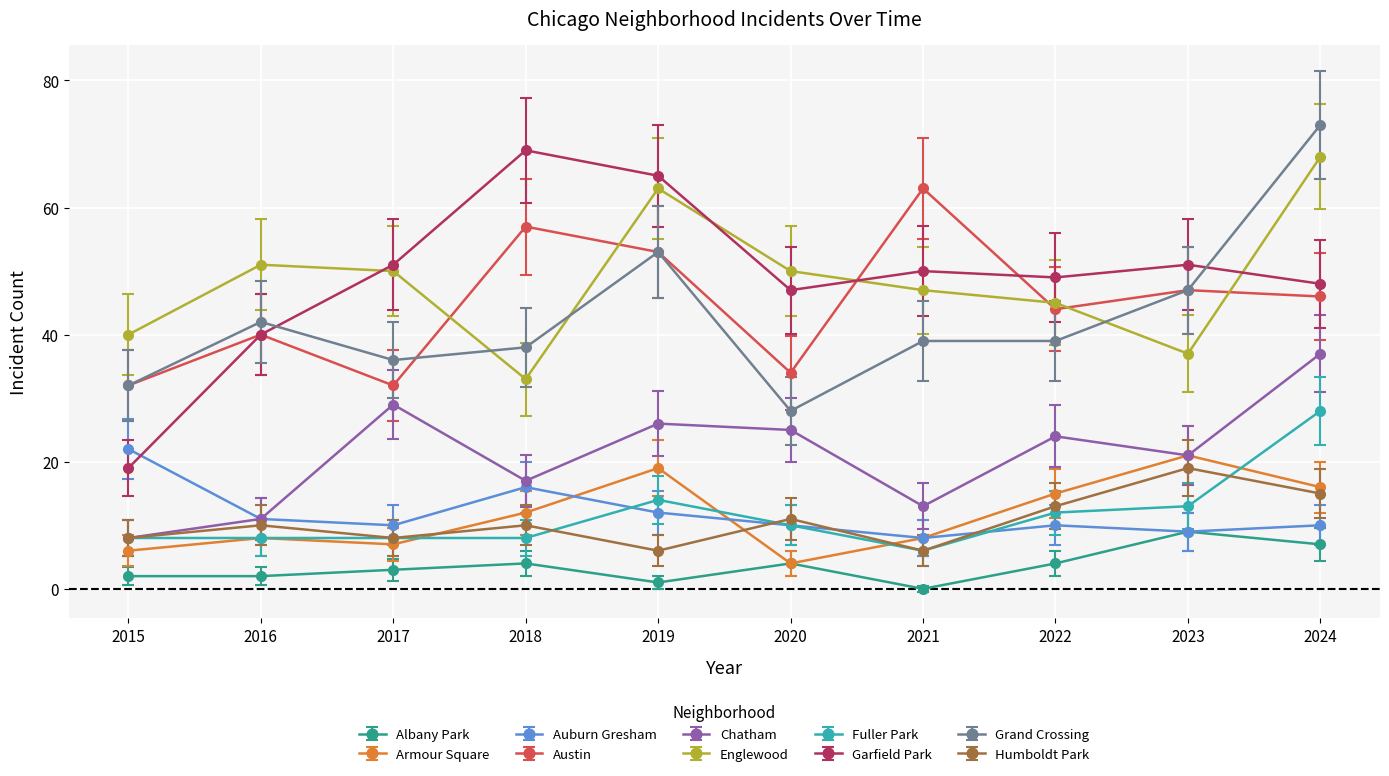

True or false: Englewood and Humboldt Park intersect in this chart.

False